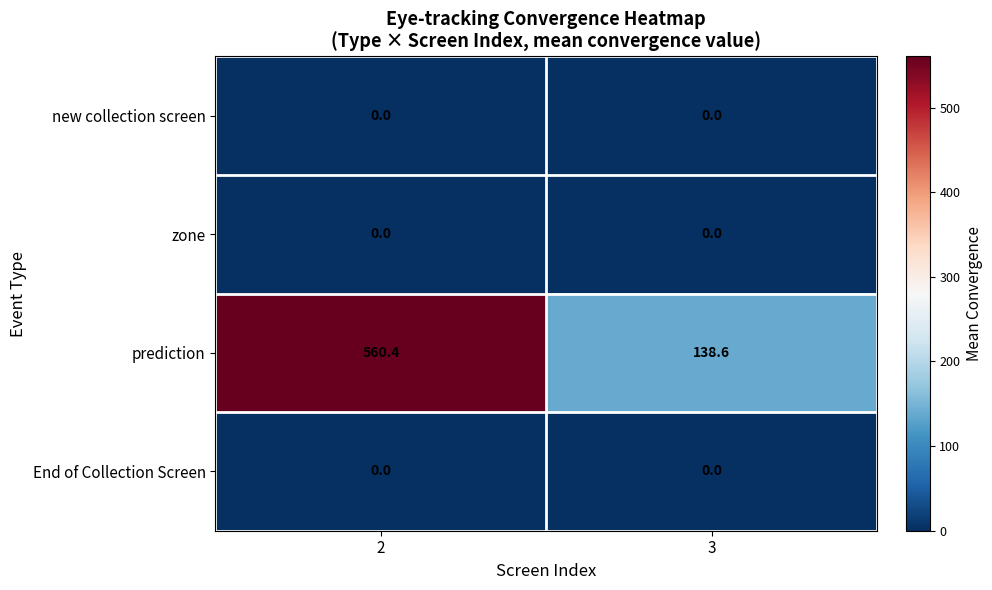

Which series has the widest spread of values?

prediction